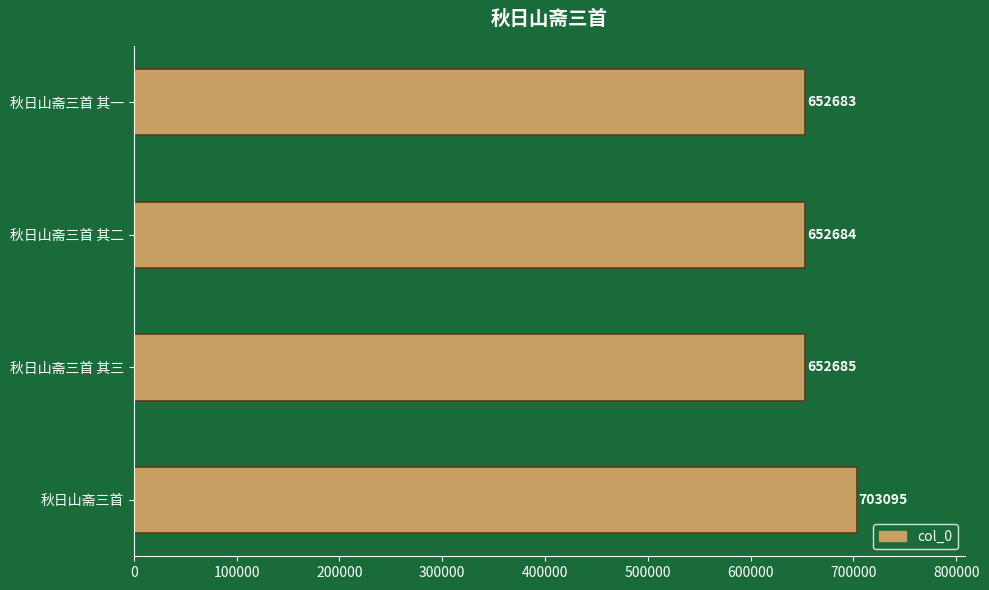

Rank the categories by value from lowest to highest.

秋日山斋三首 其一, 秋日山斋三首 其二, 秋日山斋三首 其三, 秋日山斋三首